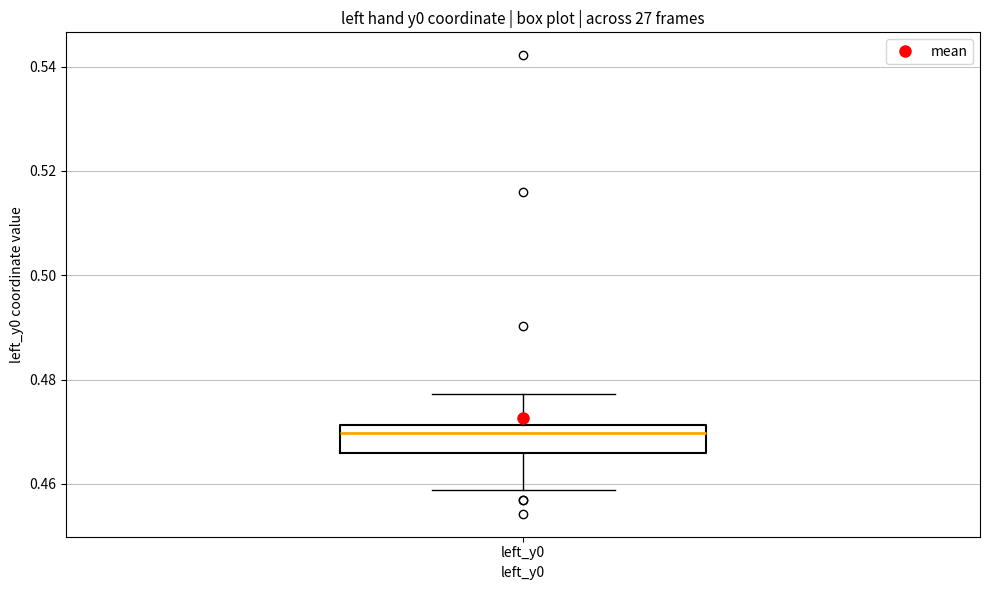

Where is the upper edge of the box for left_y0 on the y-axis? The values are not printed on the chart, so give them approximately, as read against the axis.

0.472